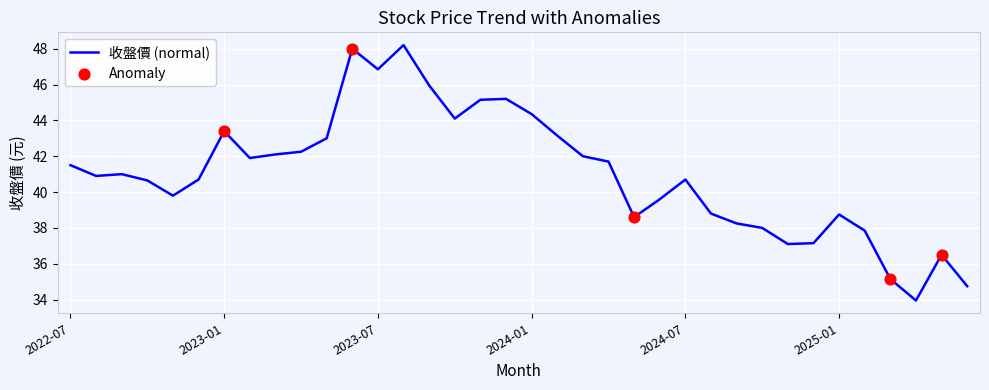

What is the smallest value displayed?

34.0